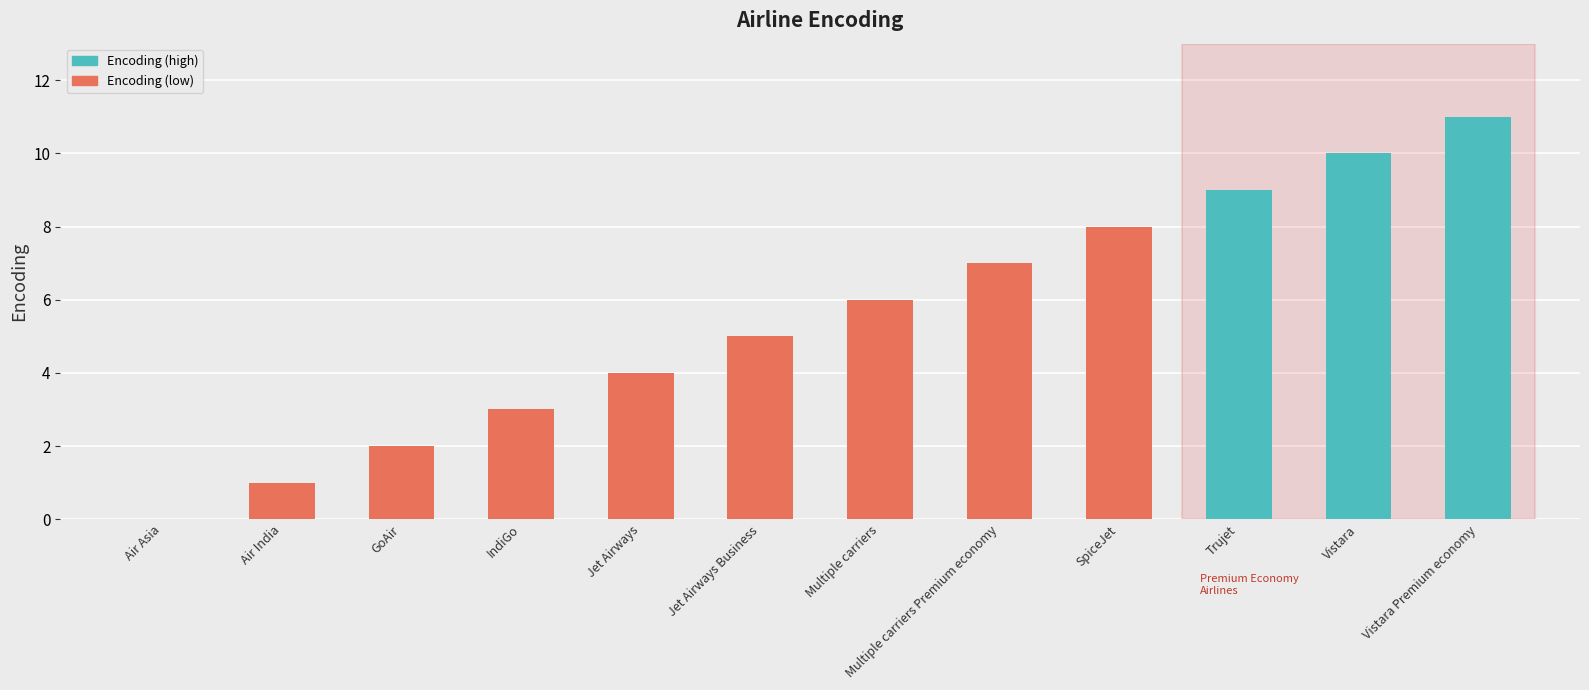

At which category does the chart reach its peak across all series?

Vistara Premium economy